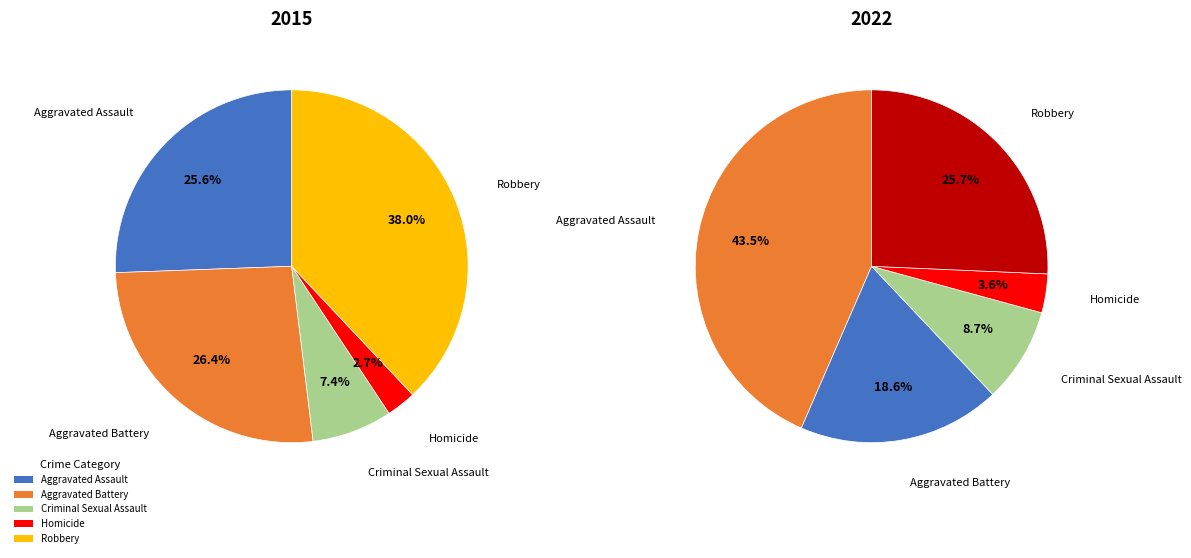

Does values_2022 represent more than half of the total?

No